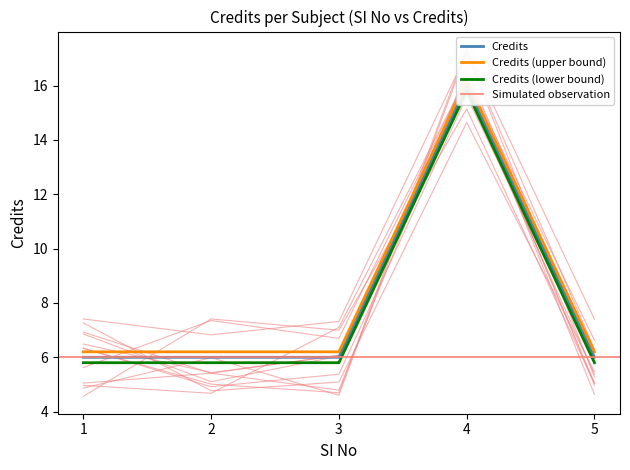

At which label is the value closest to 11?

1